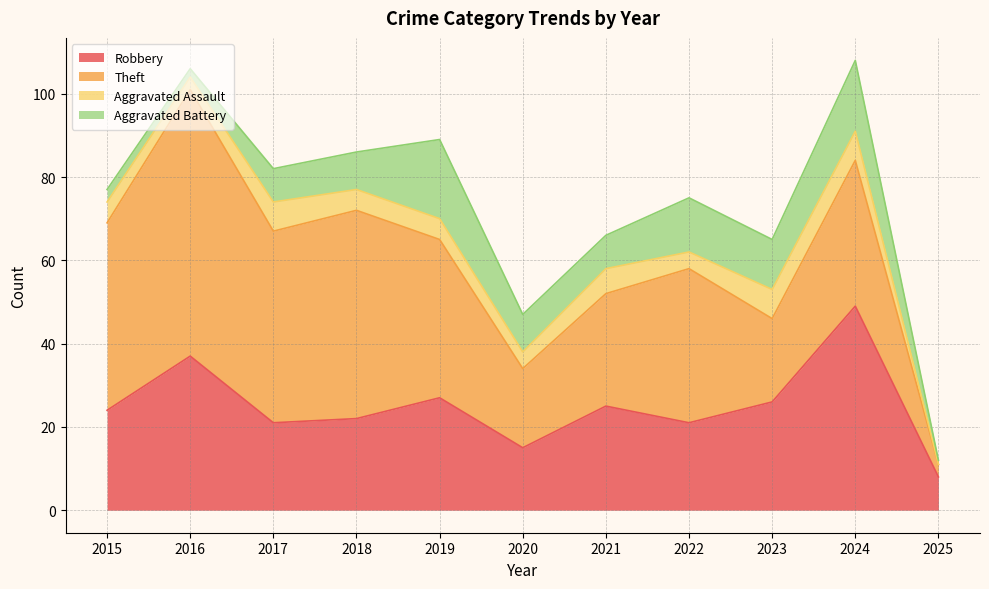

At which label is Aggravated Battery closest to 10?

2018